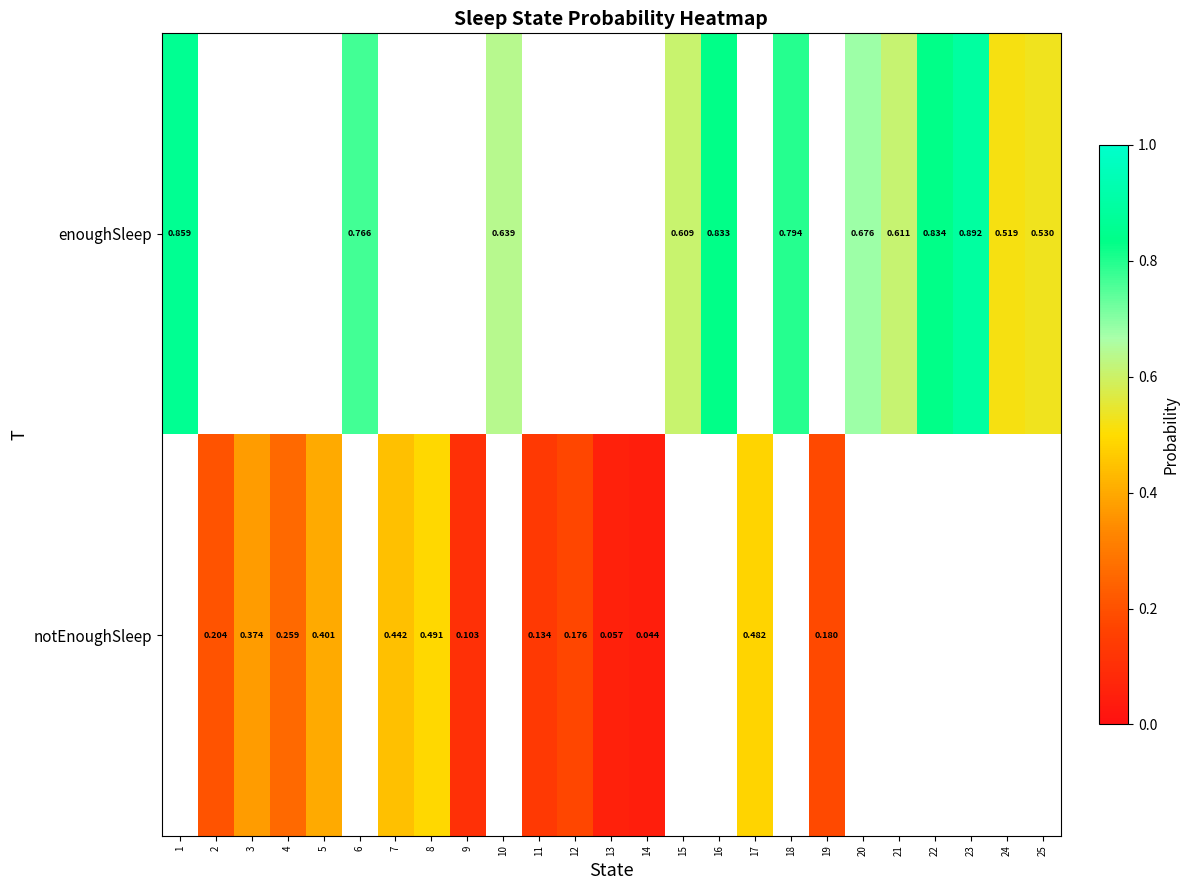

Count the number of categories in the chart.

25